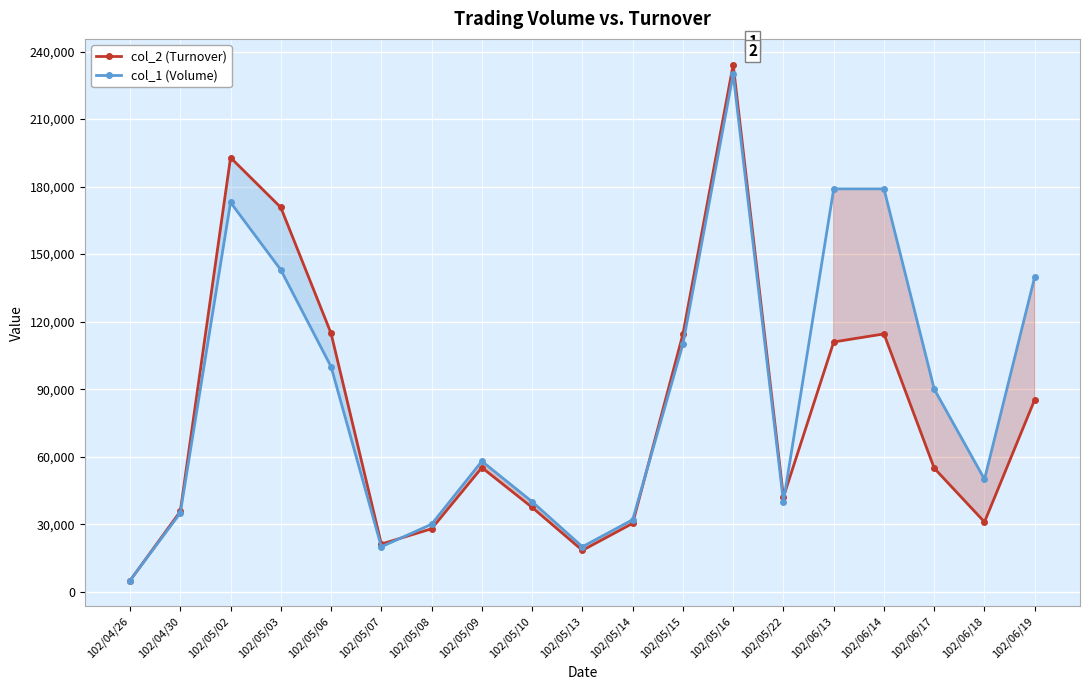

How many intersections are there between col_1 (Volume) and col_2 (Turnover)?

4